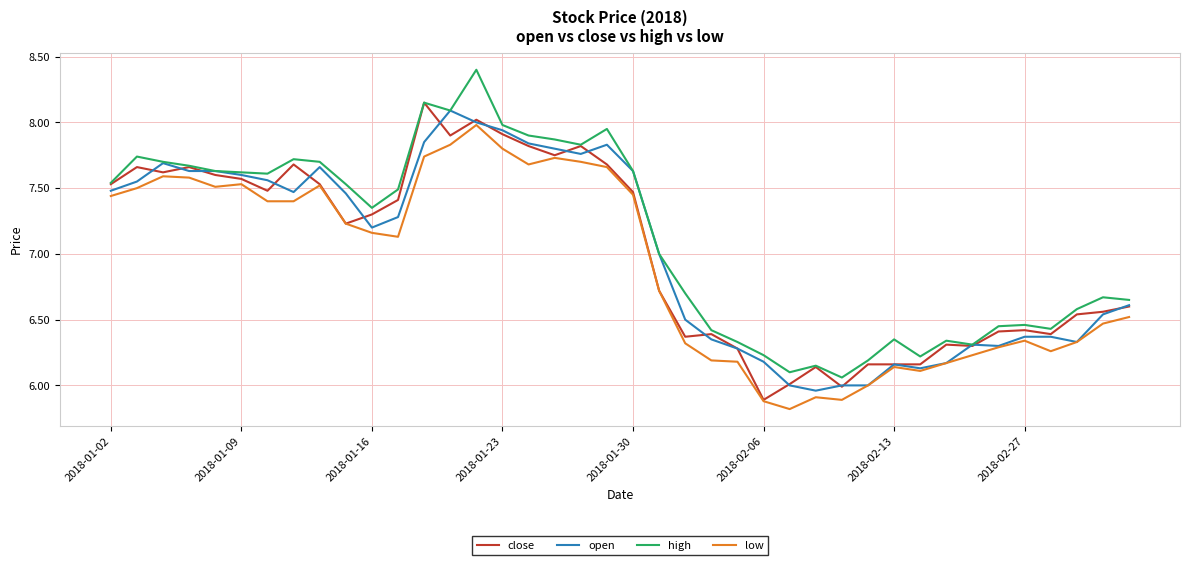

What is the smallest value displayed?

5.8